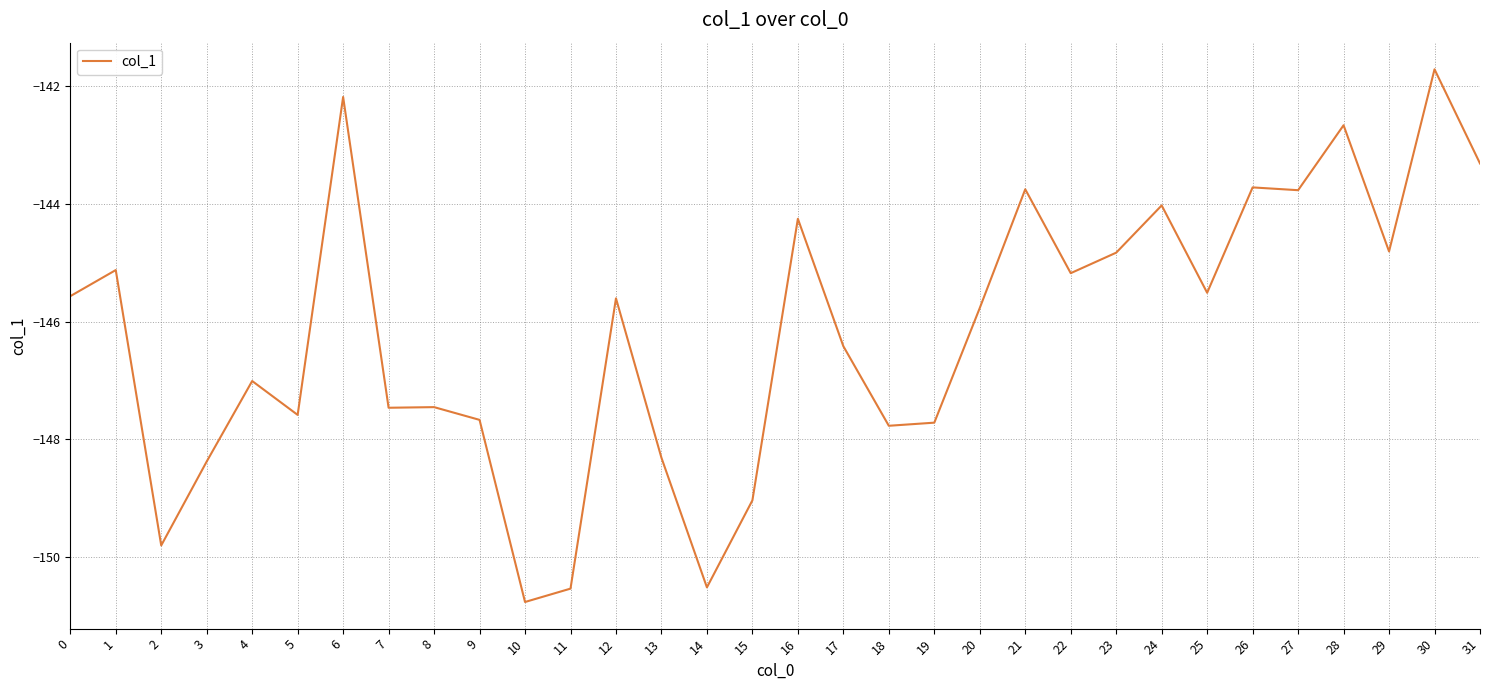

What is the average value?

-146.2